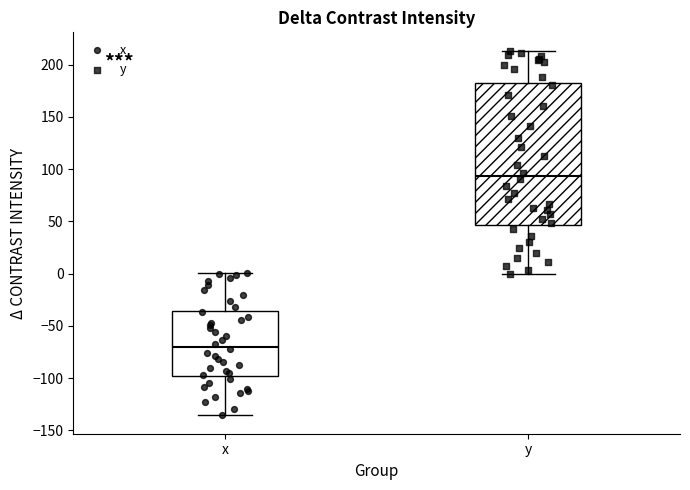

Where does the median line of the box for y sit on the y-axis? The values are not printed on the chart, so give them approximately, as read against the axis.

95